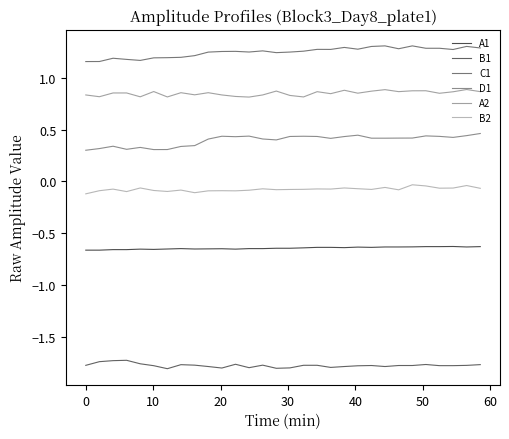

List the series in order of their peak value, highest first.

C1, A2, D1, B2, A1, B1